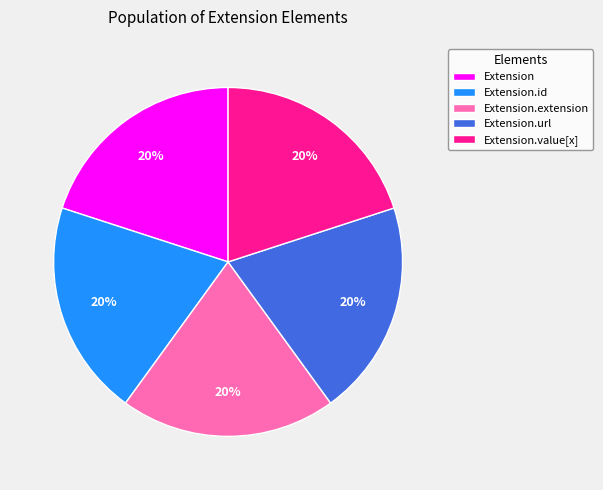

Do Extension and Extension.id together represent more than half of the pie?

No